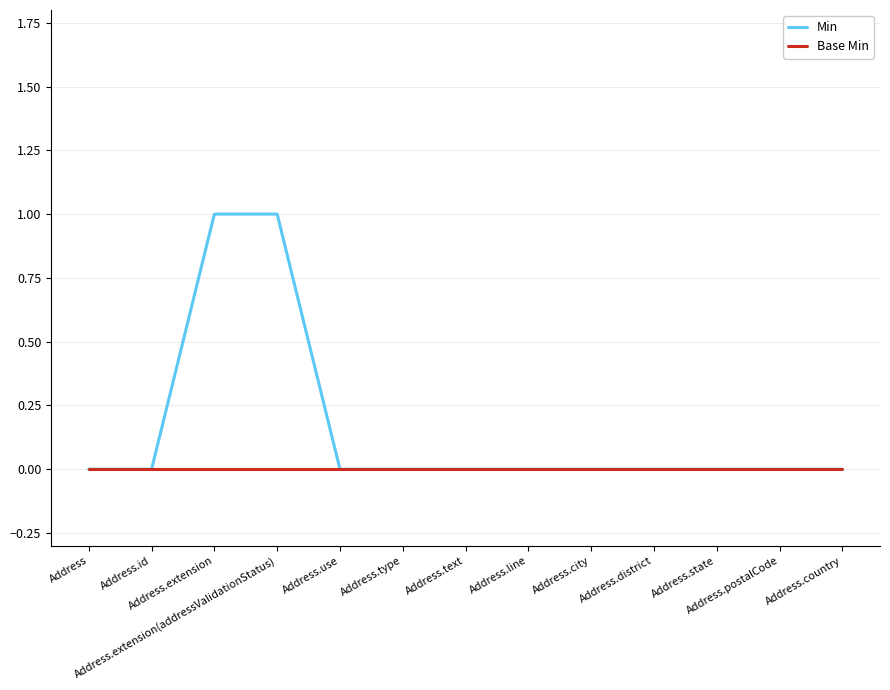

Rank the series by their average value, from lowest to highest.

Base Min, Min